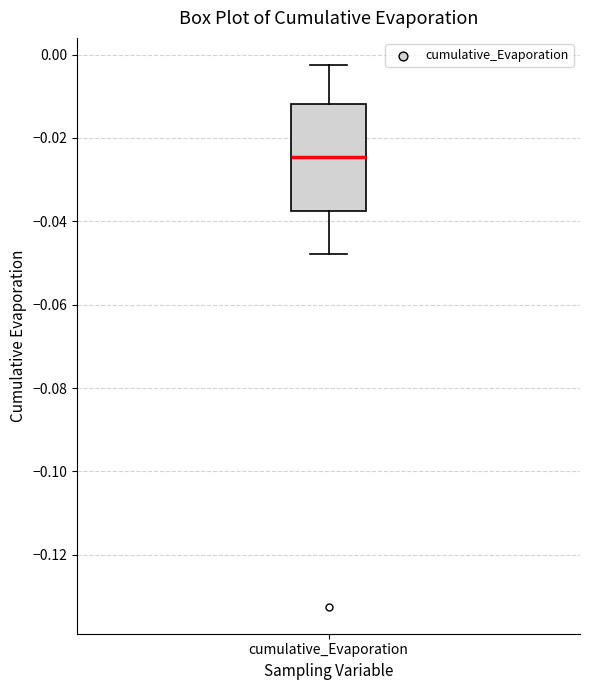

Read this box plot against the y-axis: the position of the median line, the range covered by the box, and the ends of both whiskers. The values are not printed on the chart, so give them approximately, as read against the axis.

median -0.024, box -0.038 to -0.012, whiskers -0.048 to -0.002